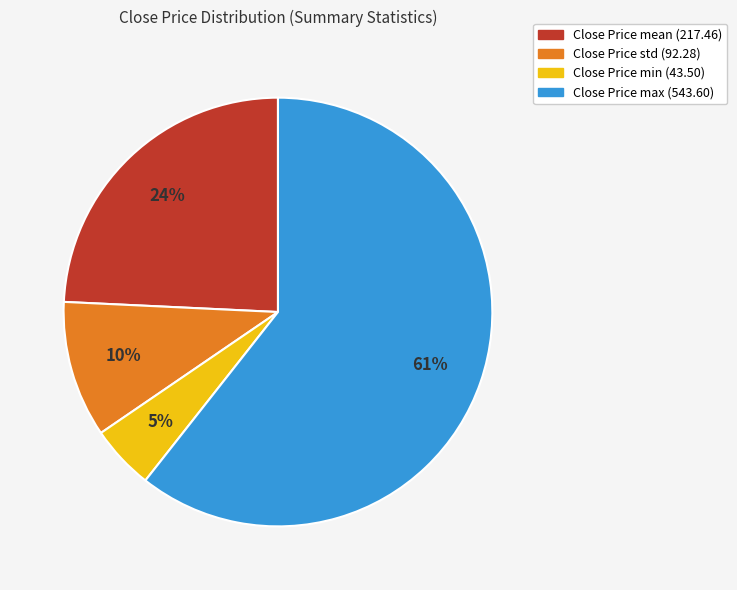

To the nearest percent, what is the average slice percentage?

25%